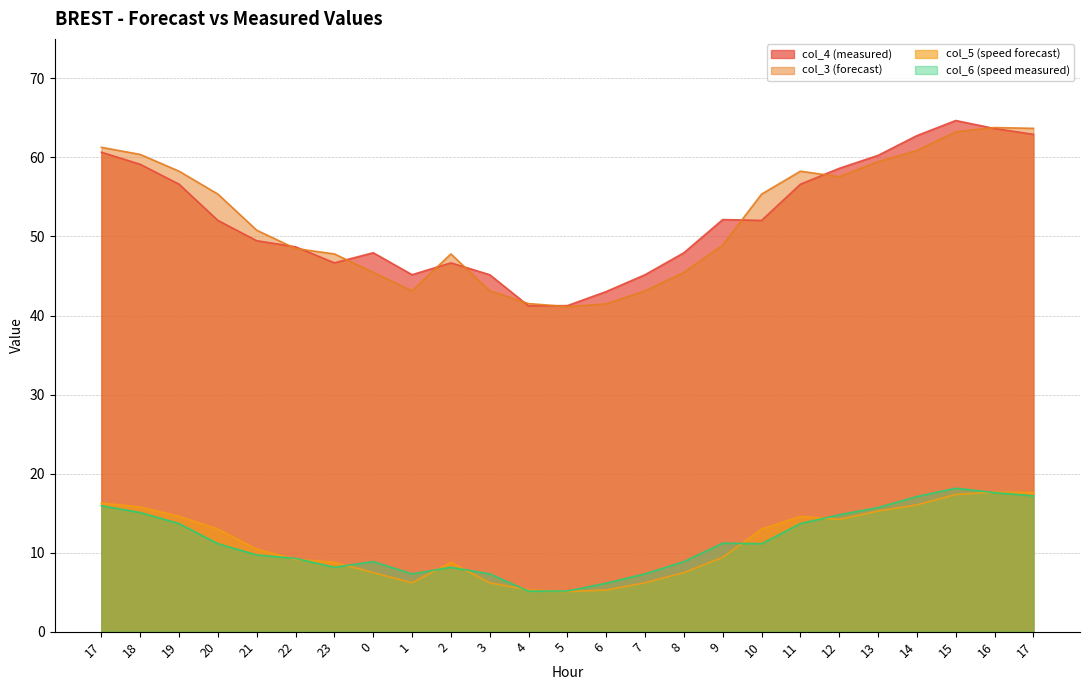

How many values in the col_4 (measured) series are below 52?

12